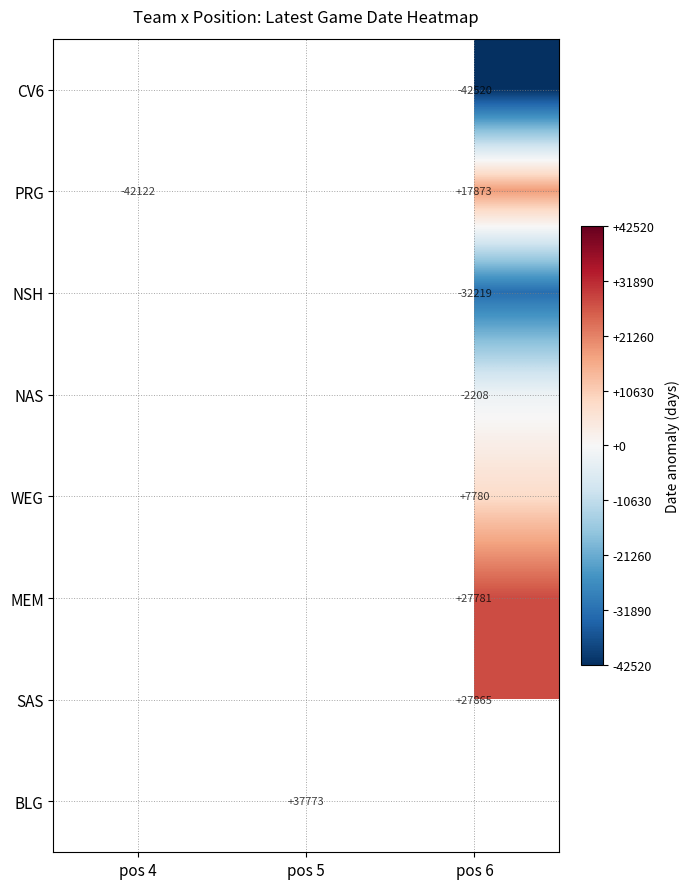

What is the spread (max minus min) of values at pos 6?

70385.0